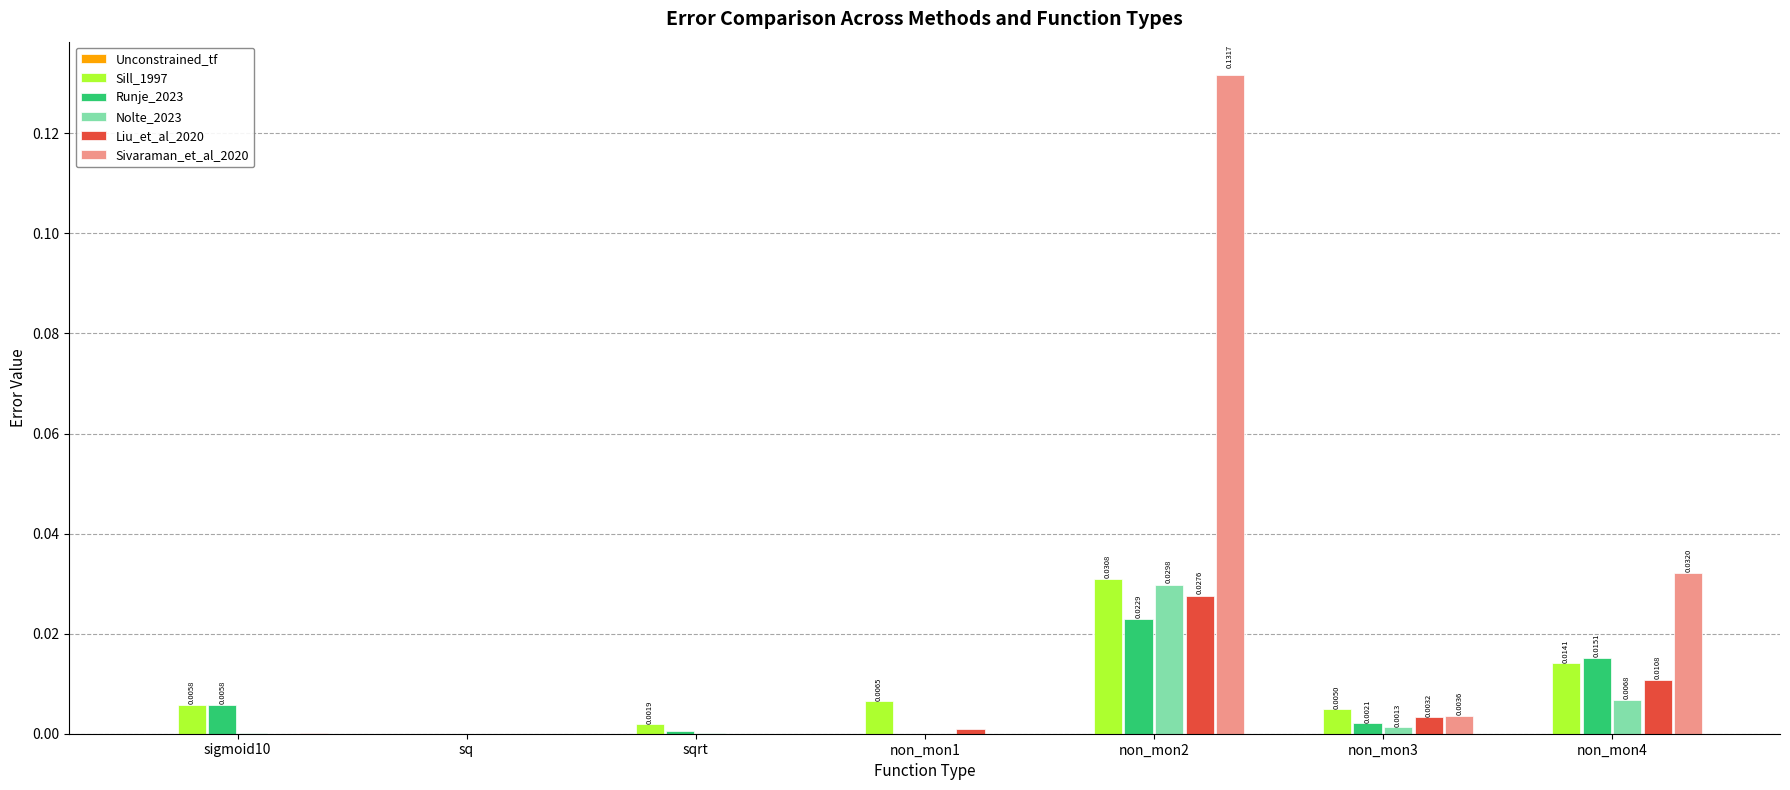

At which category is the sum across all series the highest?

non_mon2